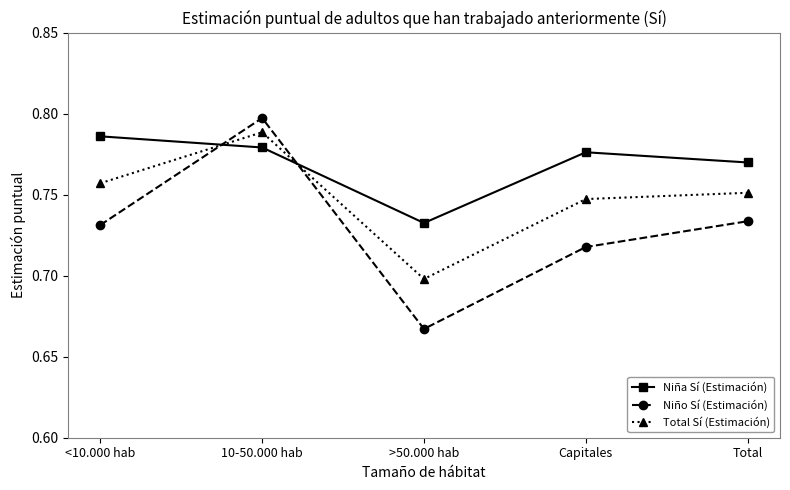

Count the number of categories in the chart.

5